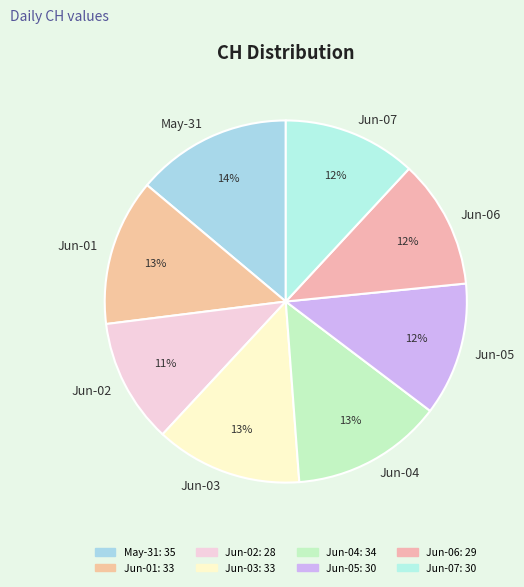

To the nearest percent, what portion does Jun-04 represent?

13%